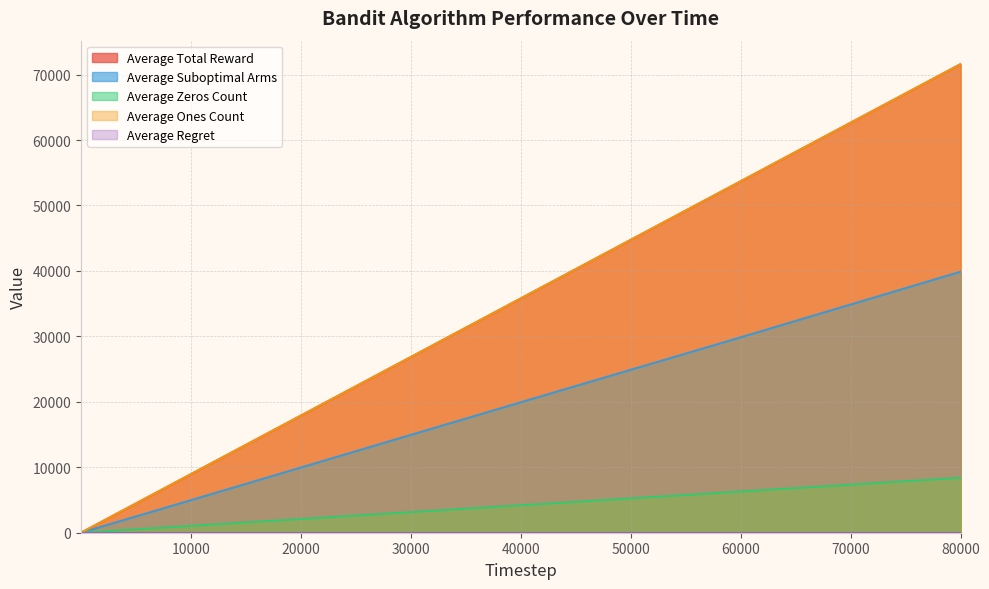

Rank the categories by Average Suboptimal Arms value from lowest to highest.

2, 3, 100, 200, 2000, 10000, 20000, 40000, 60000, 80000